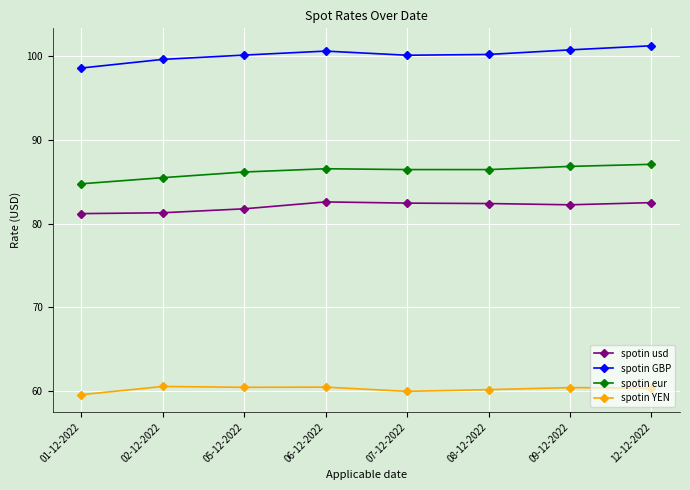

True or false: spotin usd and spotin YEN intersect in this chart.

False